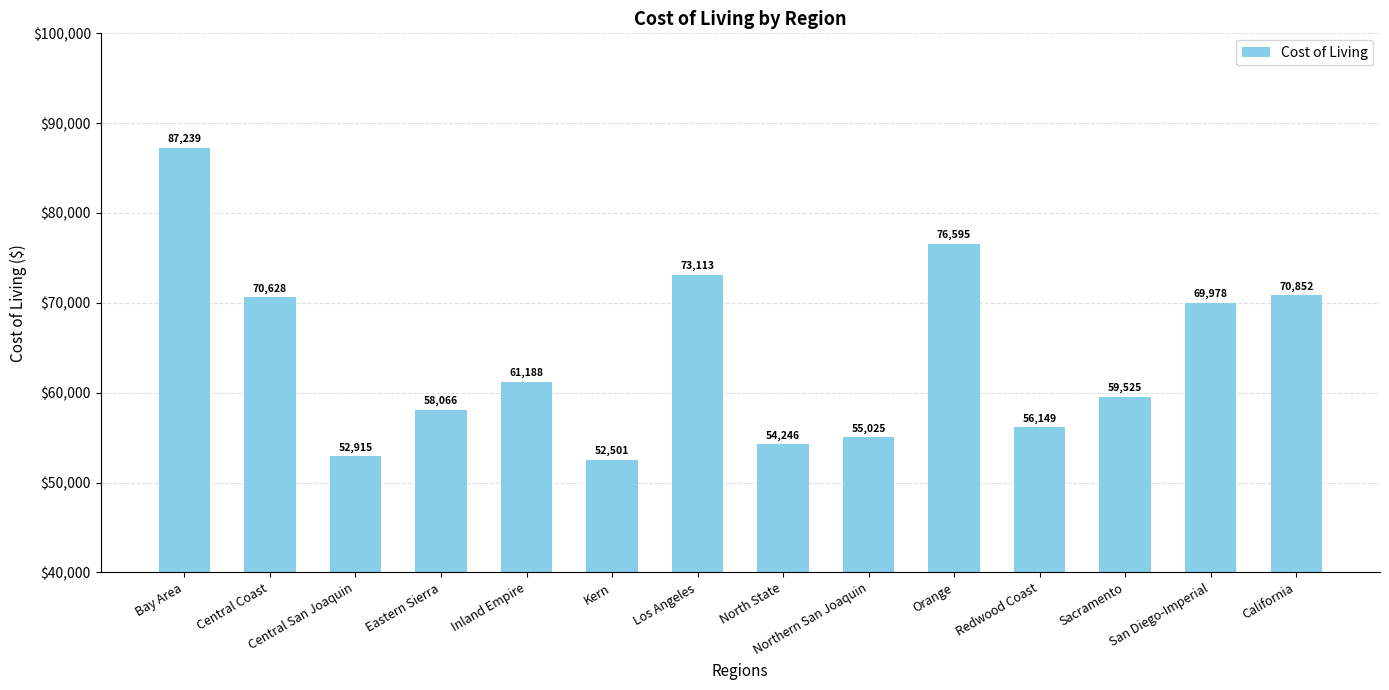

Approximately how many times larger is the value at Central San Joaquin compared to Los Angeles?

0.7